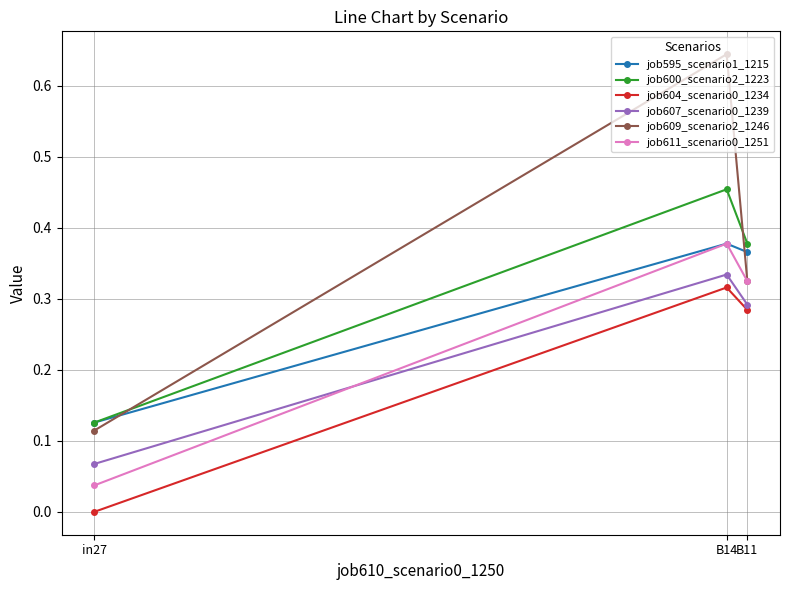

Which series changed the most between B14 and B11?

job609_scenario2_1246